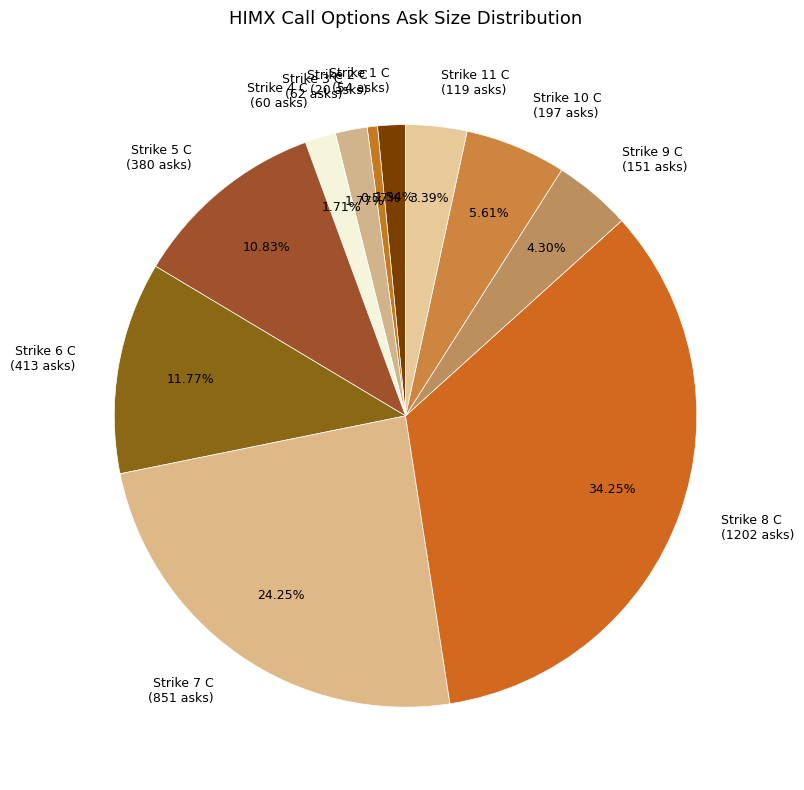

Count the number of slices in the pie.

11